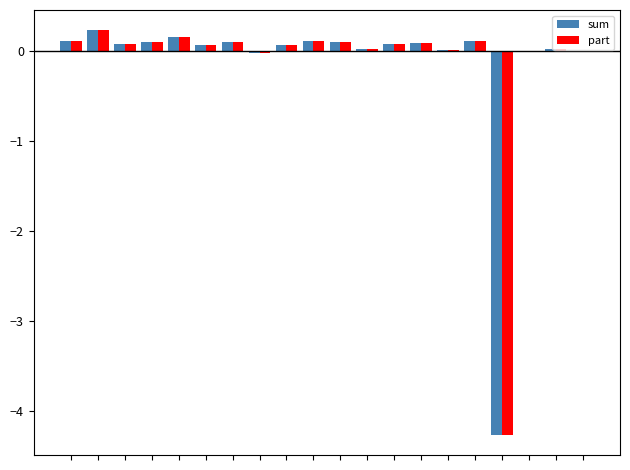

Does the chart contain stacked bars?

No